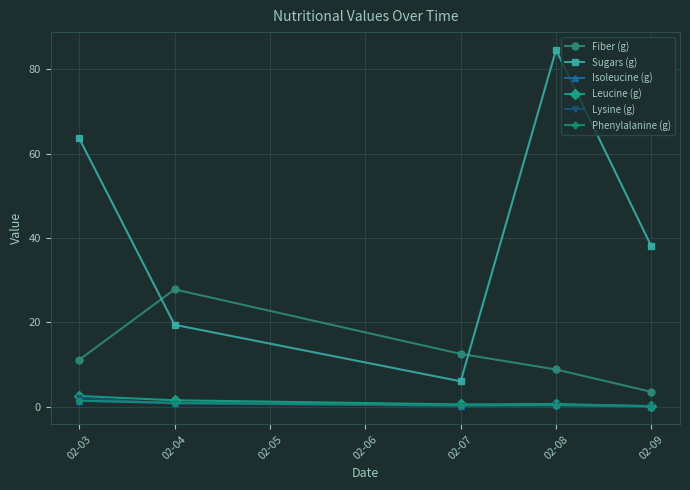

True or false: Isoleucine (g) and Sugars (g) cross at least once.

False